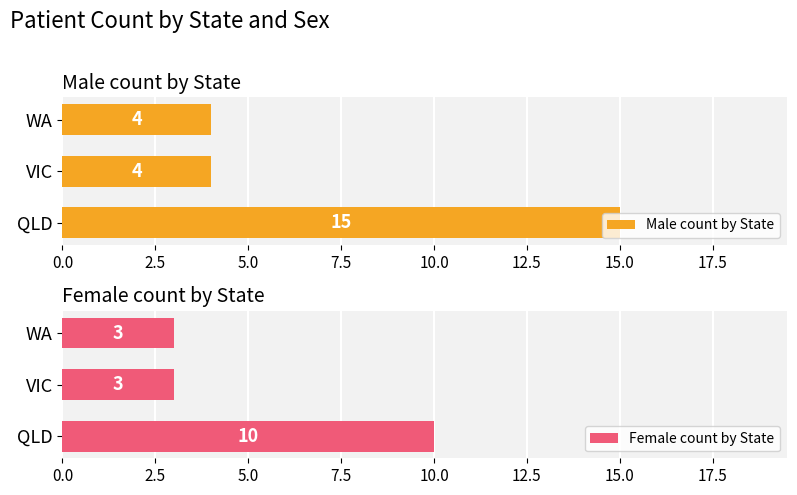

How many Male count by State values are between 4 and 15?

3